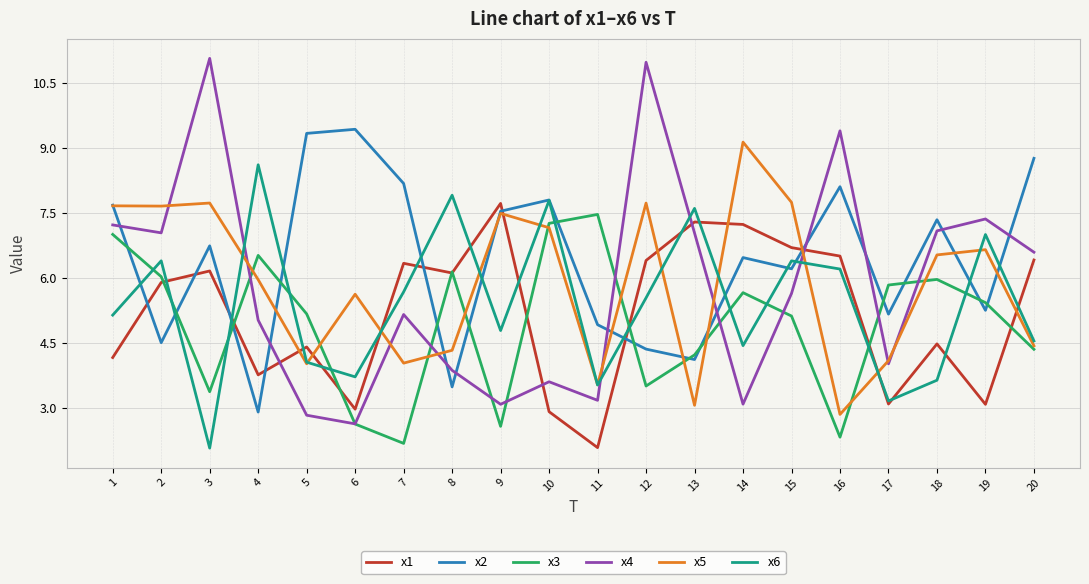

What is the difference between the highest and lowest values at 6?

6.8